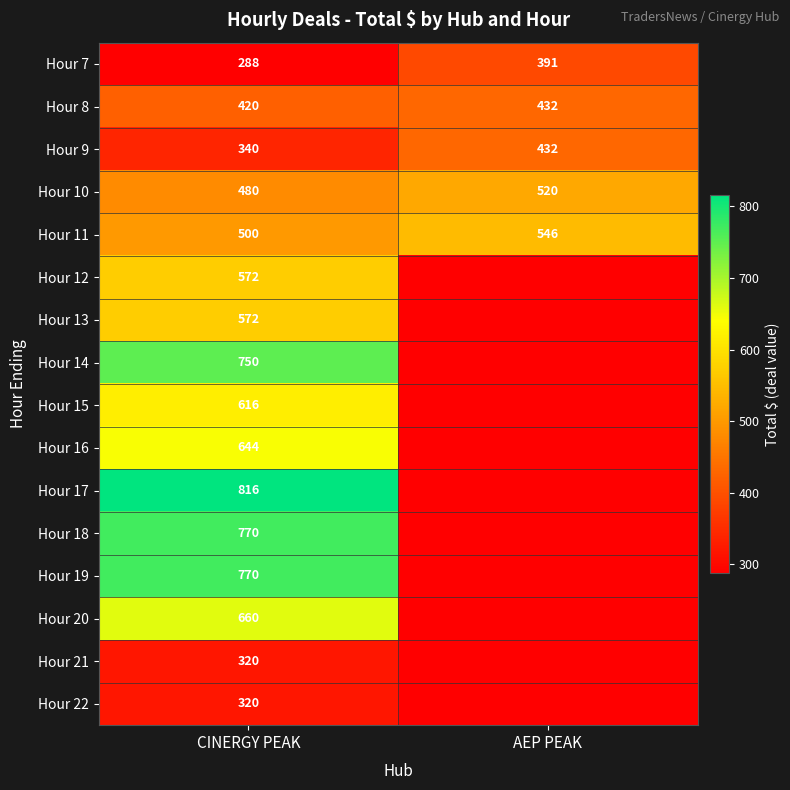

Read the Hour 9 value at AEP PEAK.

432